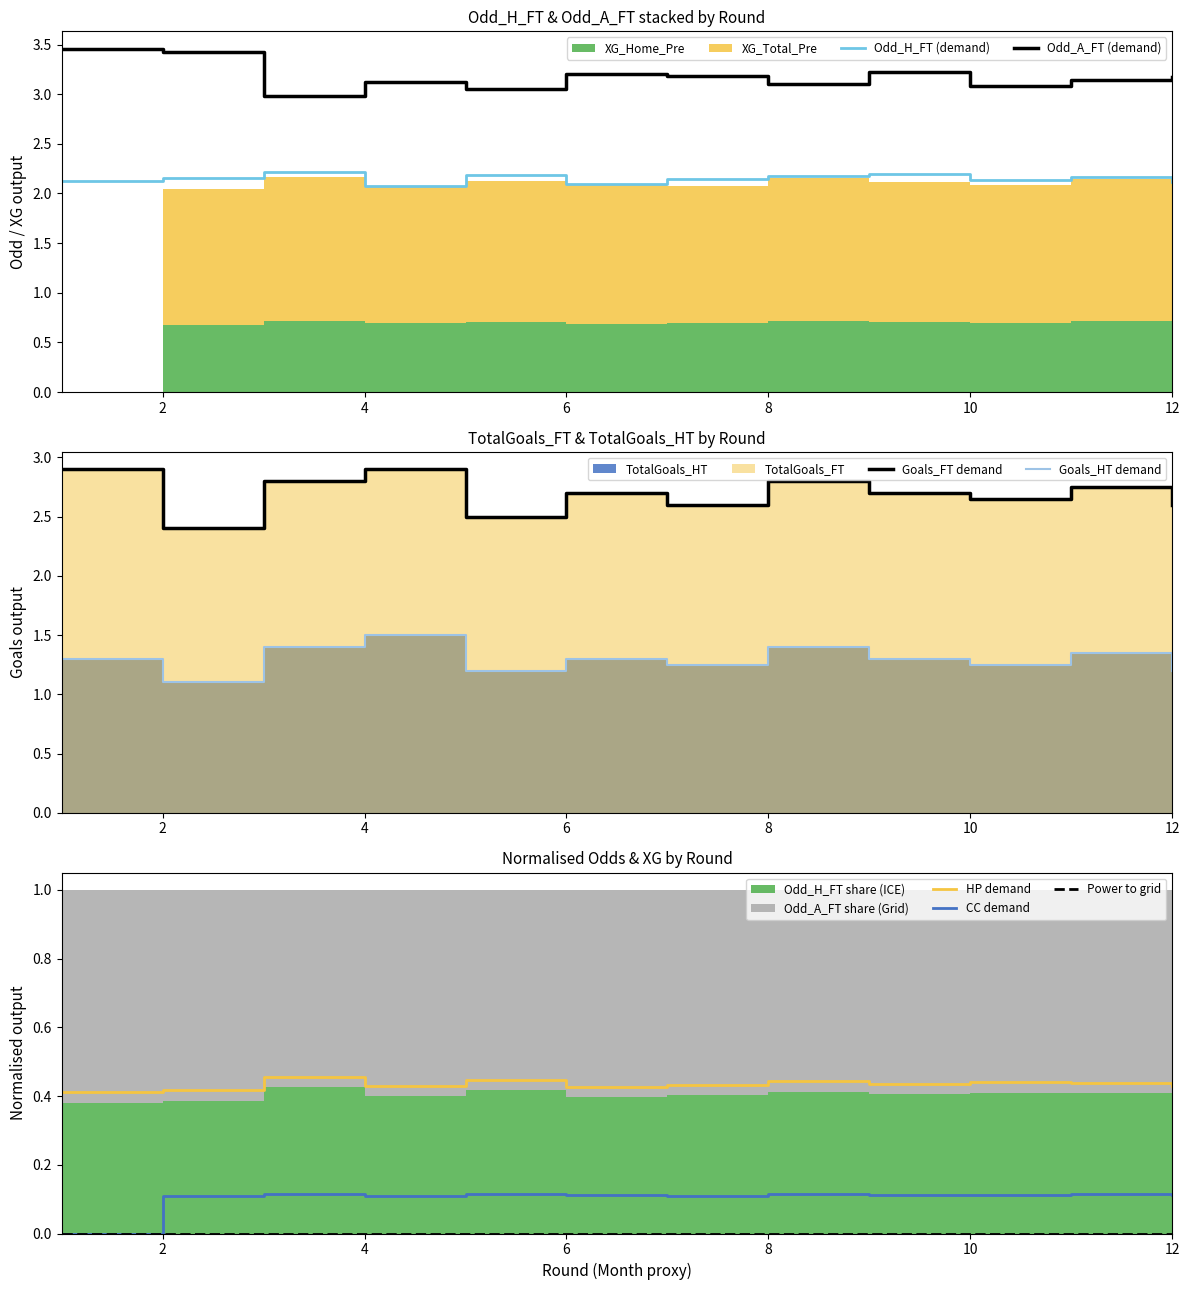

The Odd_A_FT (demand) series shows 4.3 at 10. True or false?

False